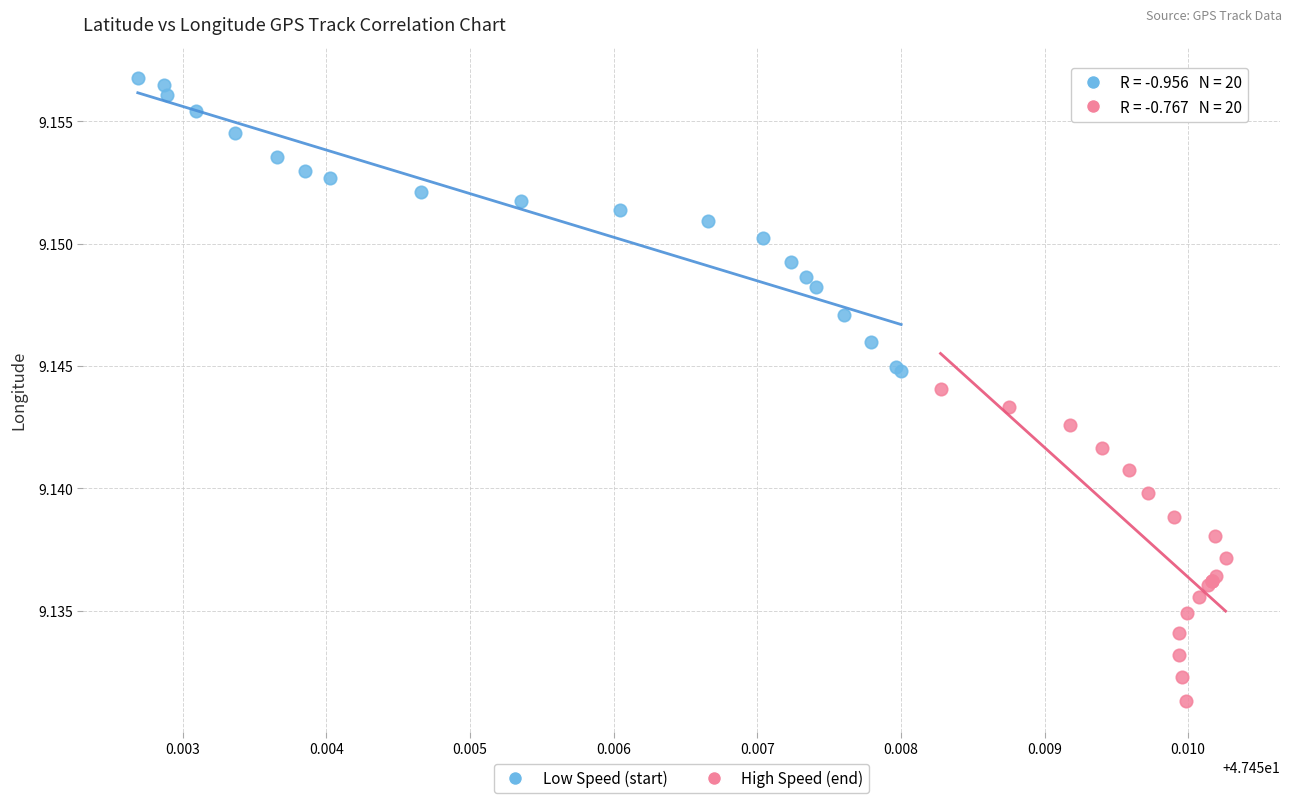

What are all the series names shown in the legend?

Low Speed (start), High Speed (end)